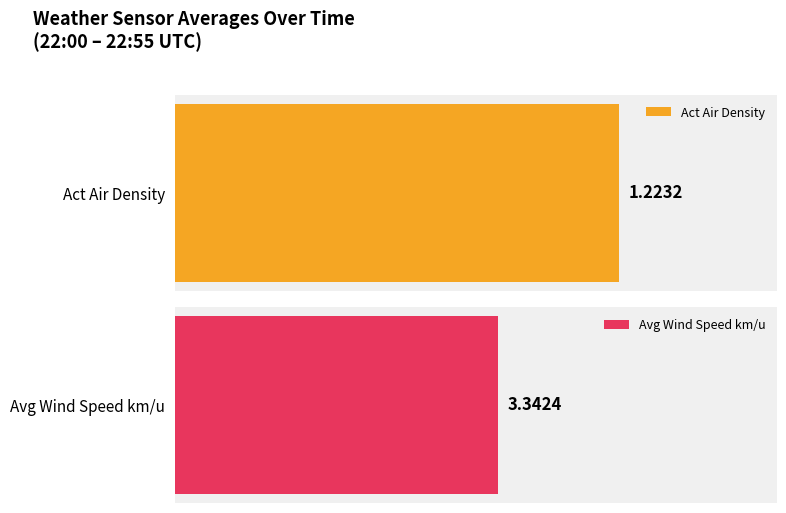

Rank the series by their maximum value, from lowest to highest.

Act Air Density, Avg Wind Speed km/u